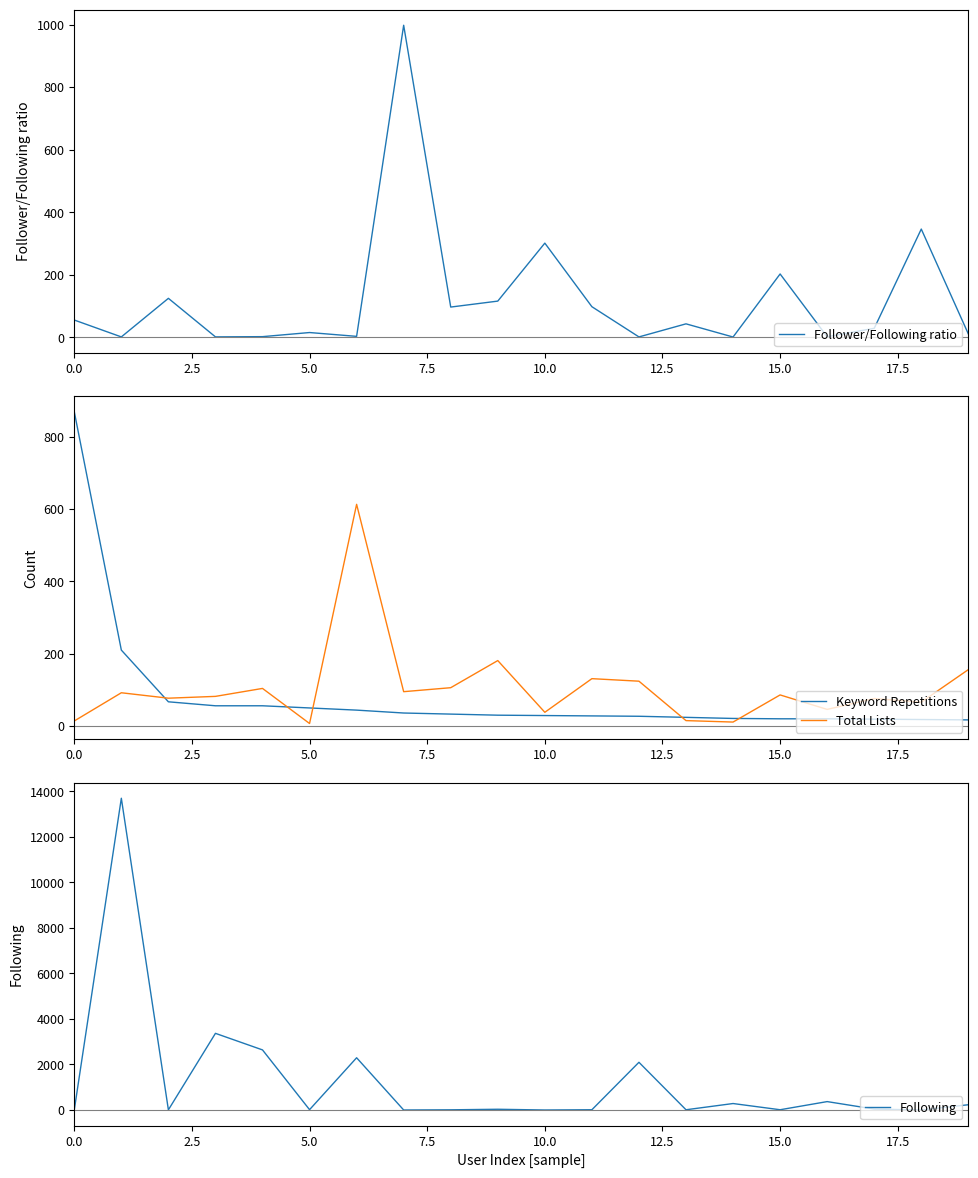

Reading right to left, extract all data points from this chart.

Follower/Following ratio: 10.5	346.0	28.5	1.6	202.4	0.7	42.8	1.0	97.6	301.0	115.6	96.5	998.0	2.8	15.0	1.8	1.1	124.4	1.0	55.0
Keyword Repetitions: 17.0	18.0	19.0	20.0	20.0	21.0	24.0	27.0	28.0	29.0	30.0	33.0	36.0	44.0	50.0	56.0	56.0	67.0	210.0	869.0
Total Lists: 156.0	66.0	76.0	46.0	86.0	11.0	15.0	124.0	131.0	38.0	181.0	106.0	95.0	613.0	7.0	104.0	82.0	77.0	92.0	14.0
Following: 231.0	1.0	40.0	369.0	11.0	284.0	10.0	2097.0	11.0	0.0	32.0	8.0	0.0	2296.0	14.0	2641.0	3369.0	7.0	13703.0	2.0